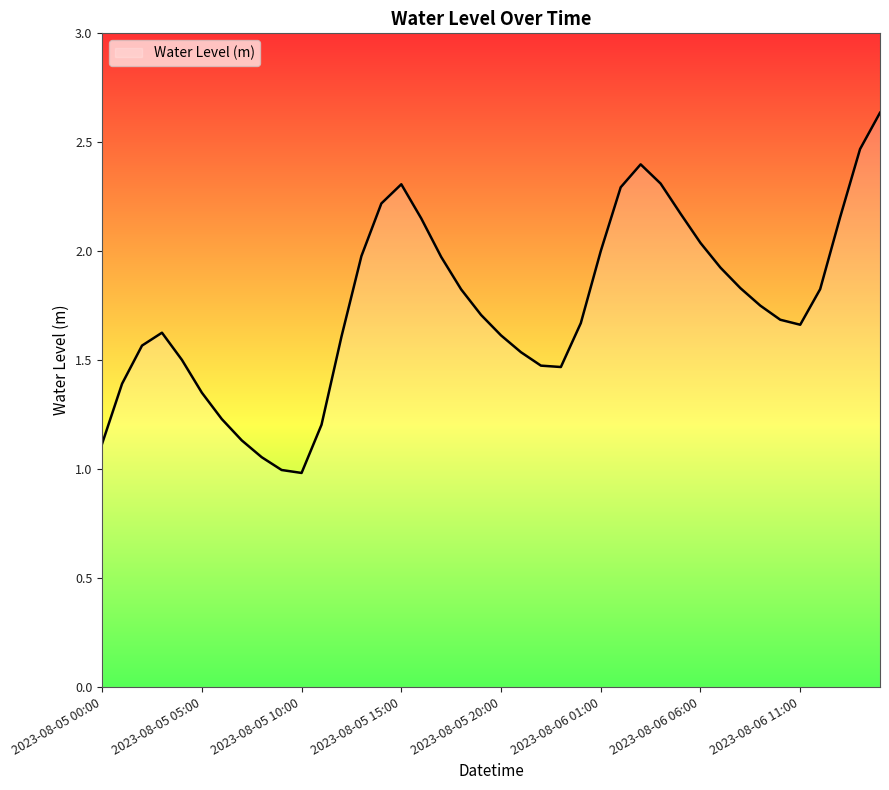

What is the sum of all values?

69.8